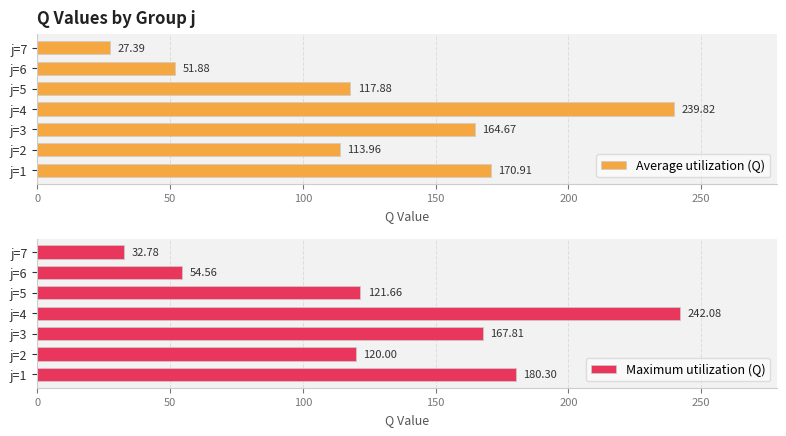

At which label is Average utilization (Q) closest to 133?

j=5